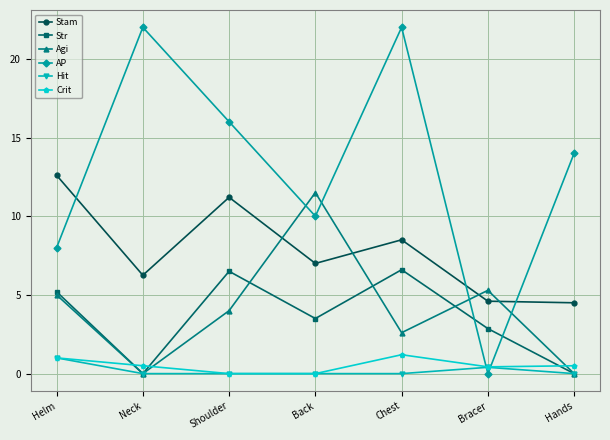

How many data points does each series have?

7